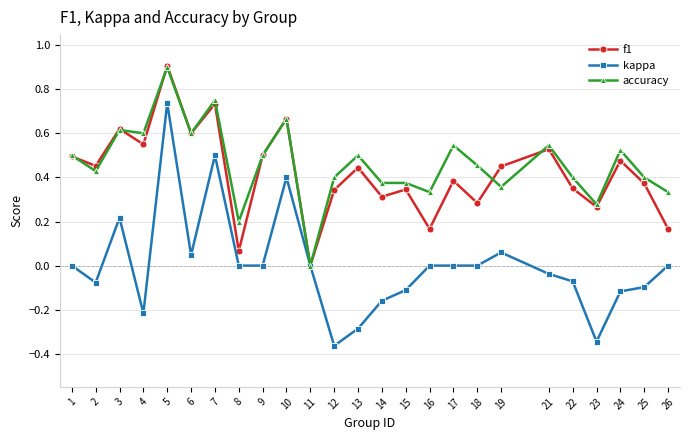

Where is accuracy nearest to the value 0?

11